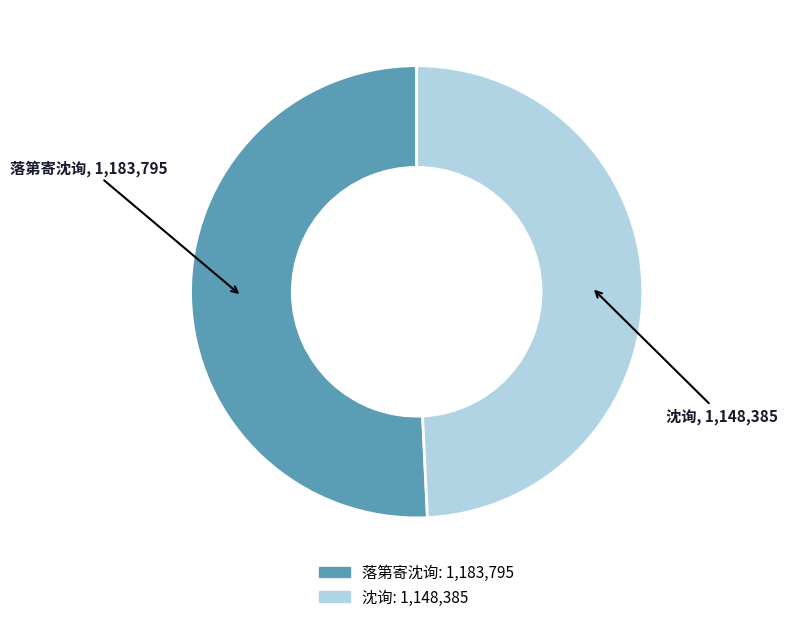

The 沈询 slice represents 49% of the pie. True or false?

True